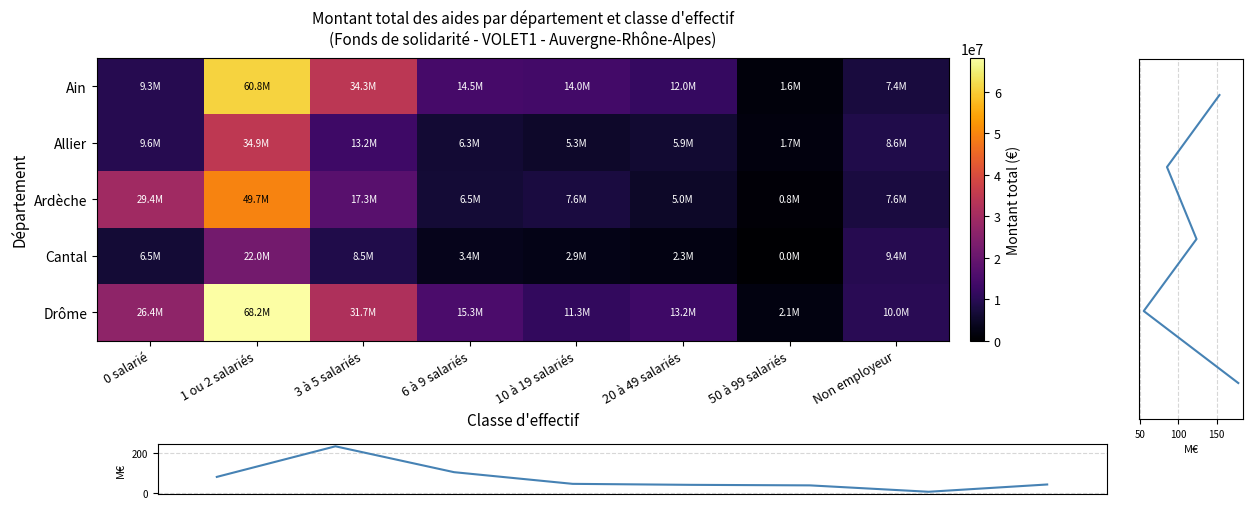

Is it true that Cantal equals 9382101 at Non employeur?

True